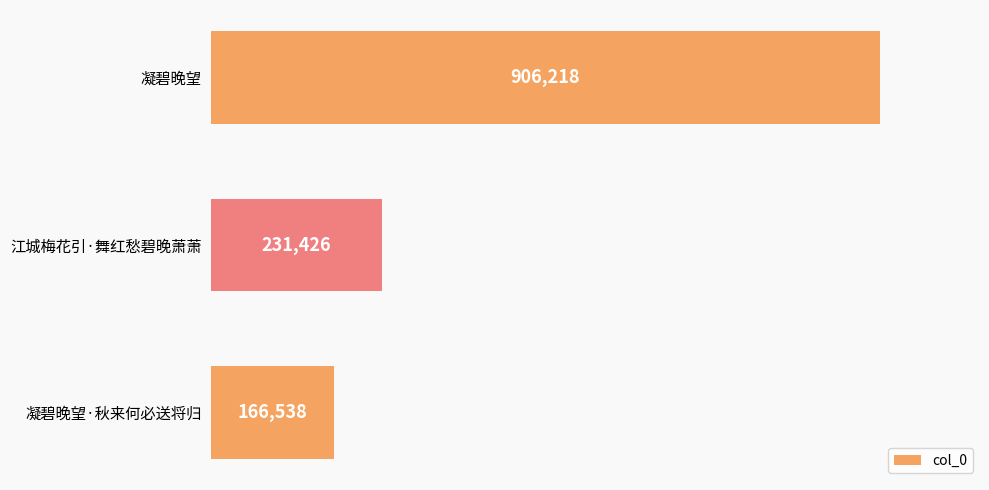

What is the maximum value shown in the chart?

906218